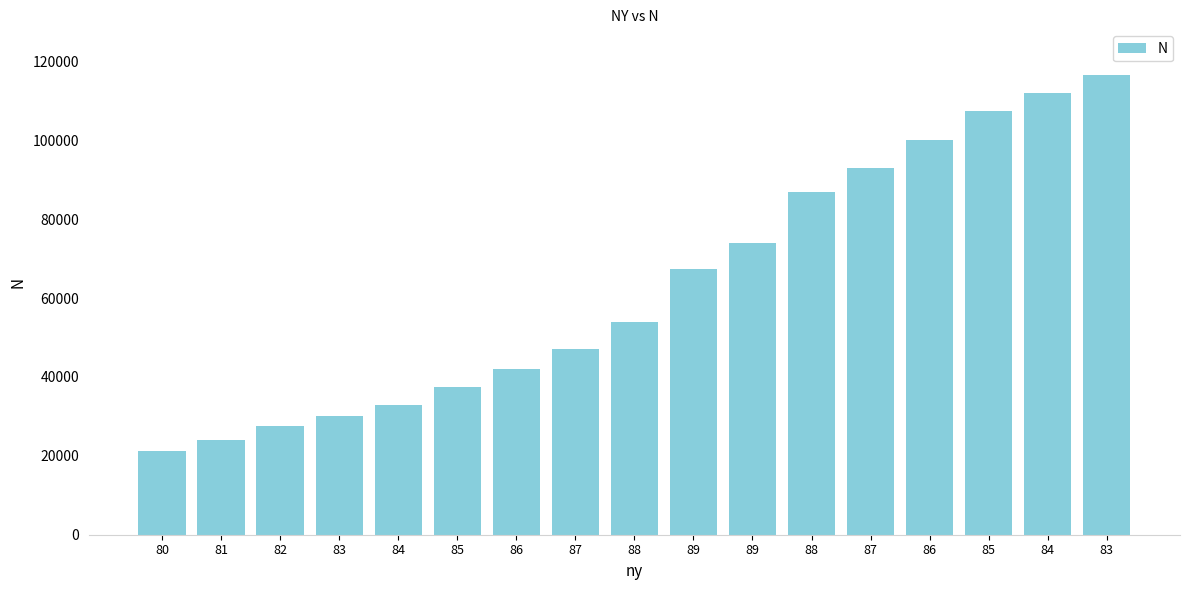

Reading left to right, transcribe all the data shown in this chart.

21250	24000	27500	30000	33000	37500	42000	46990	54000	67500	74000	86990	93000	100000	107500	112000	116500